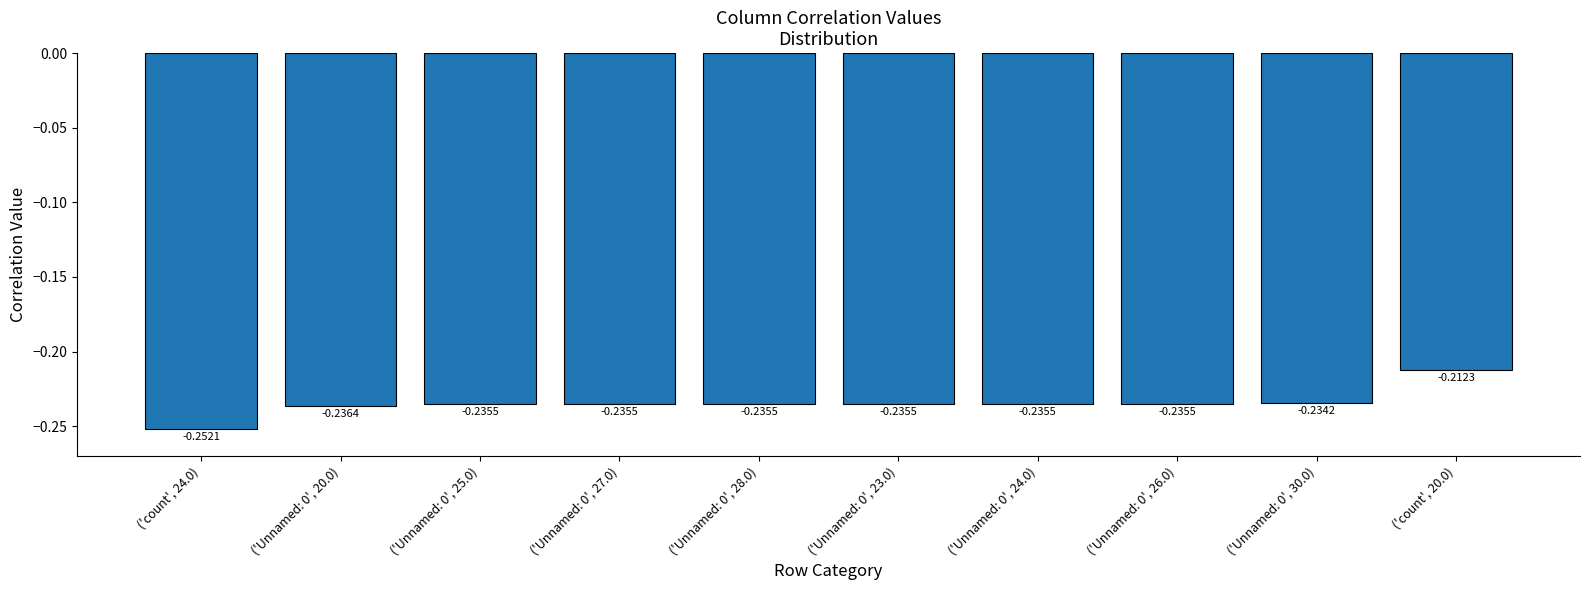

What is the sum of all values?

-2.3